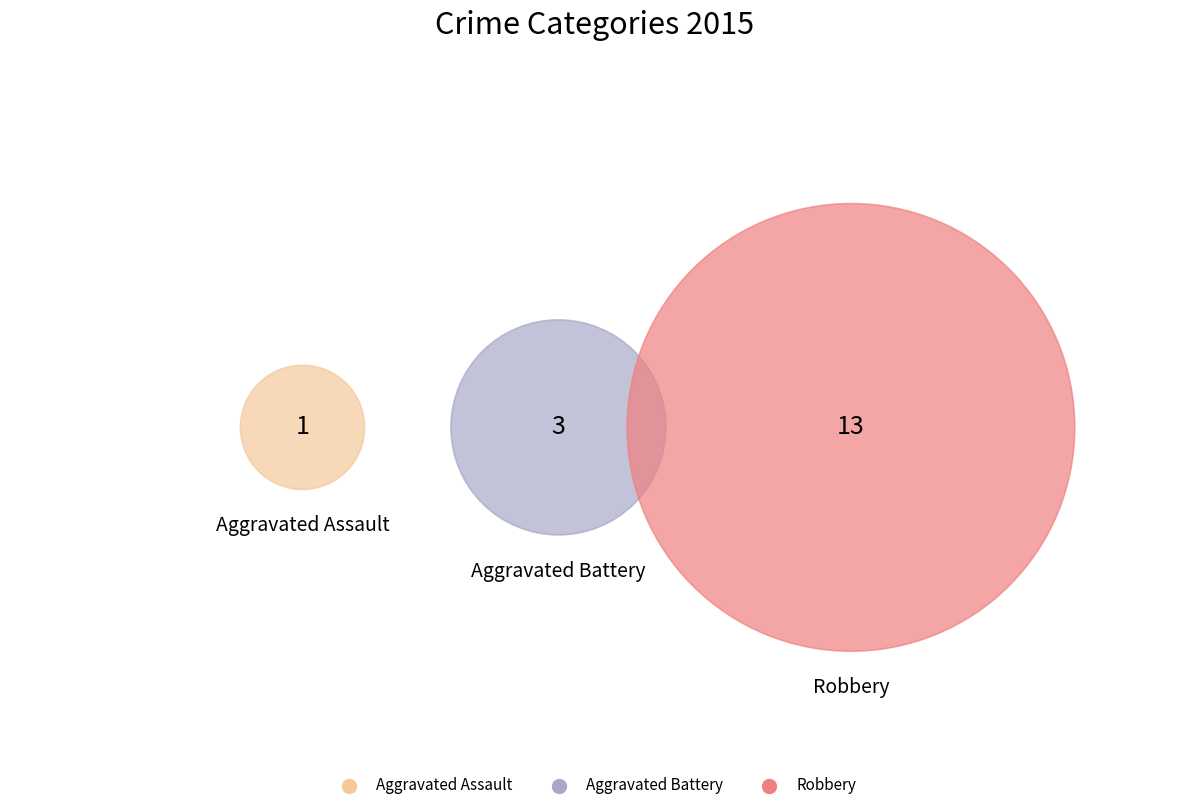

Which category has the smallest portion of the pie?

Aggravated Assault